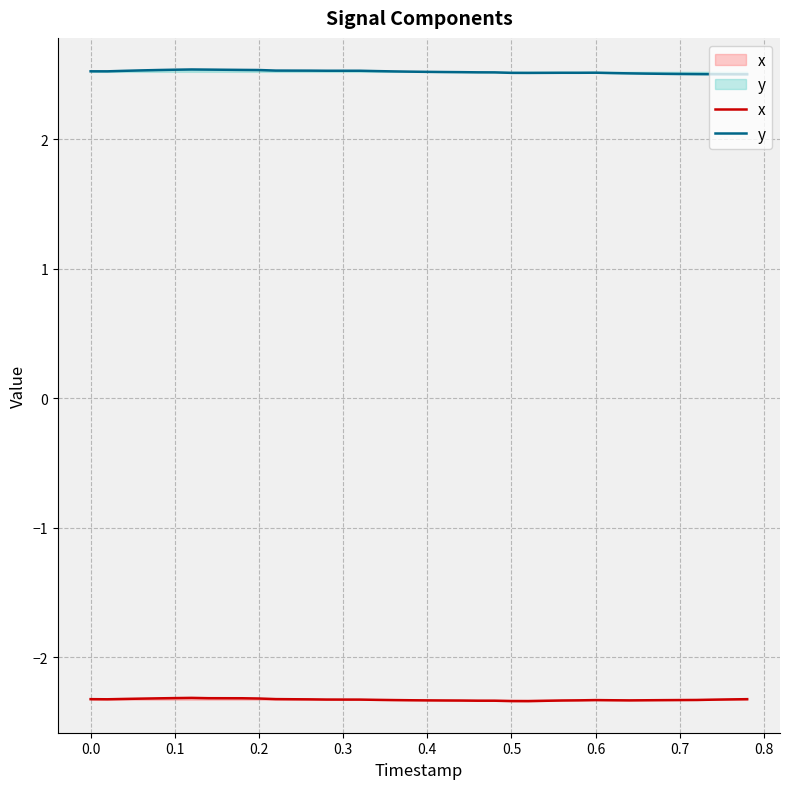

True or false: y has a value of 2.5 at 0.4.

True